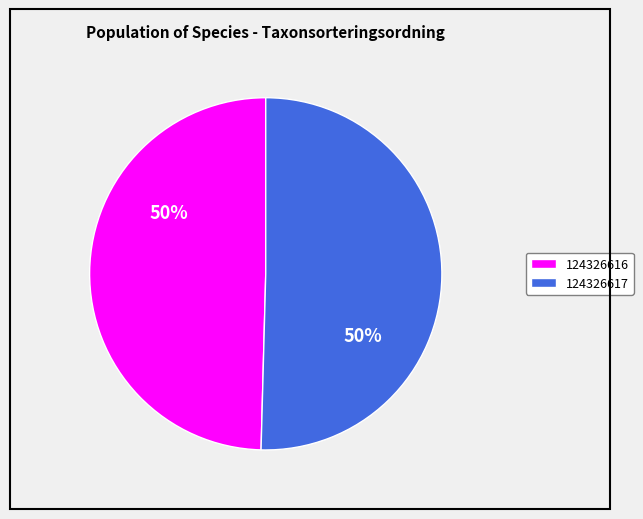

What is the majority slice?

124326617